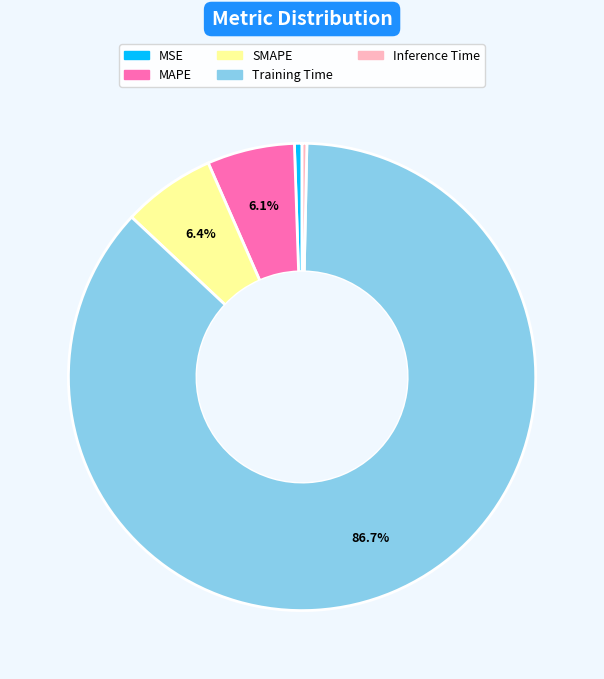

To the nearest percent, what is the difference between the MAPE and Training Time slice percentages?

81%